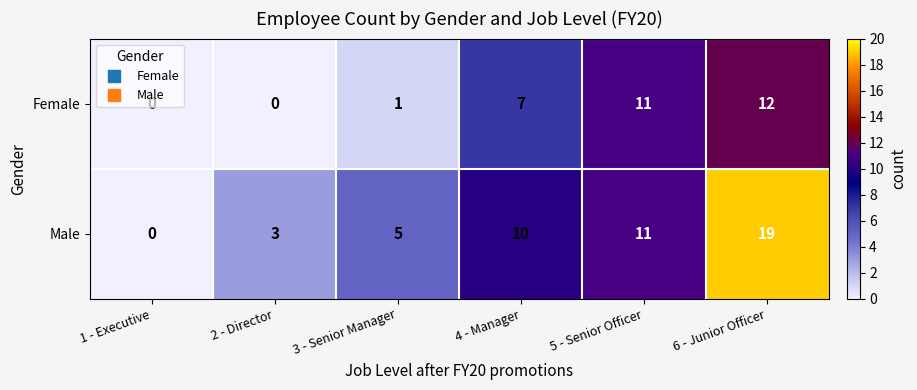

At how many categories does at least one series exceed 7?

3